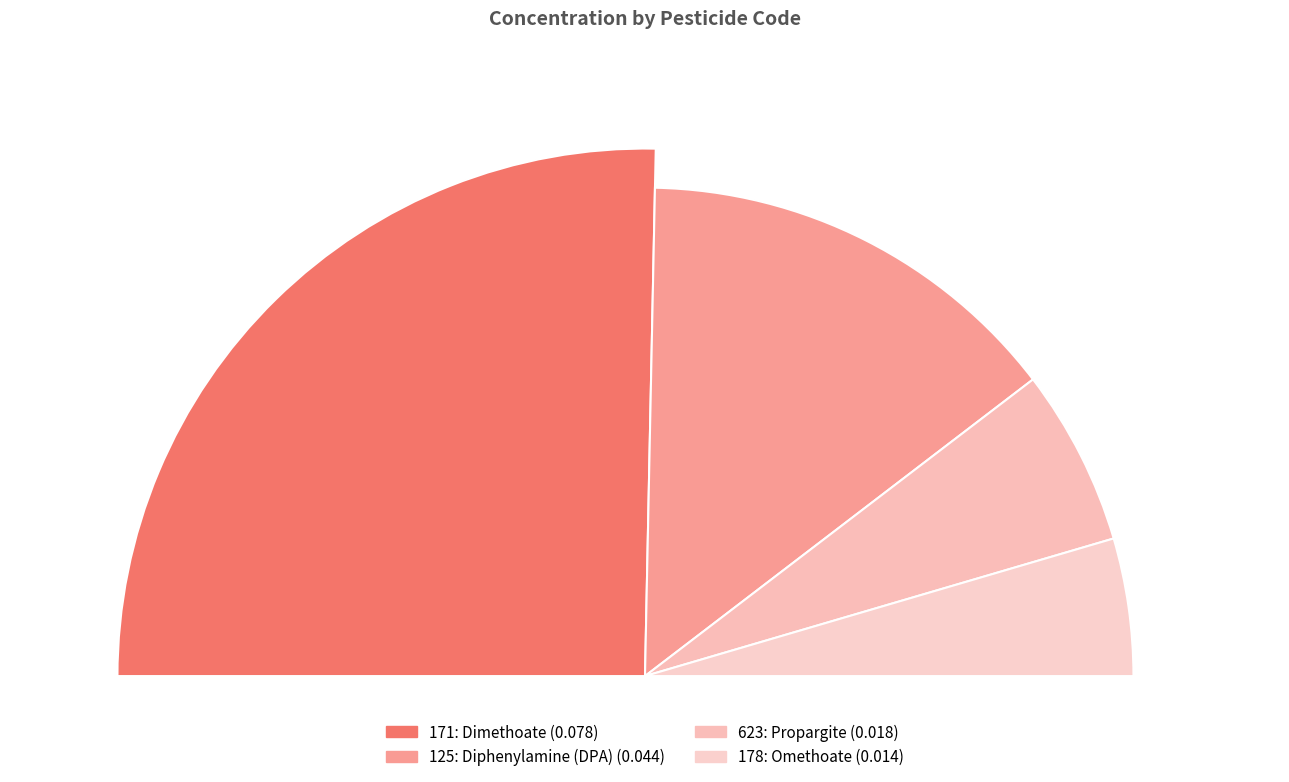

How many segments does this pie chart have?

4